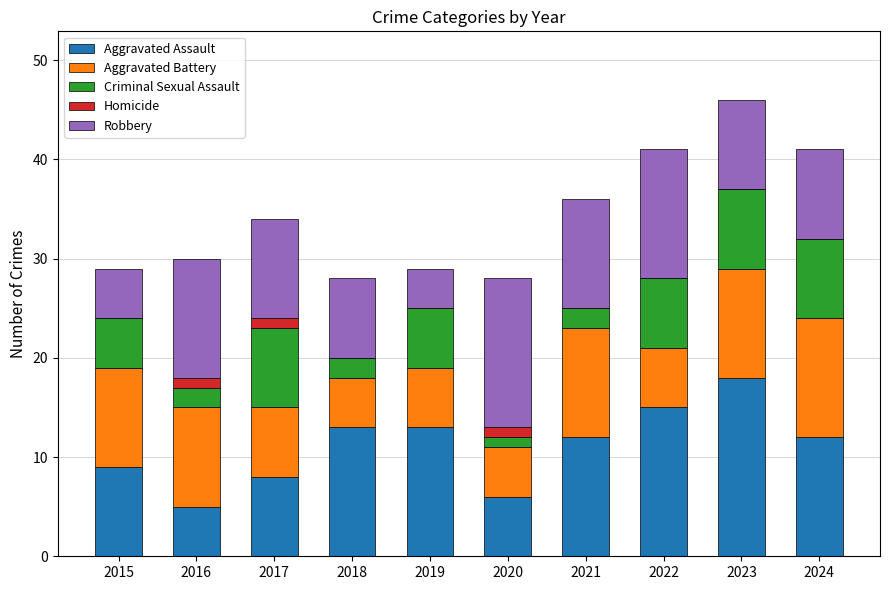

What is the total value across all series at 2018?

28